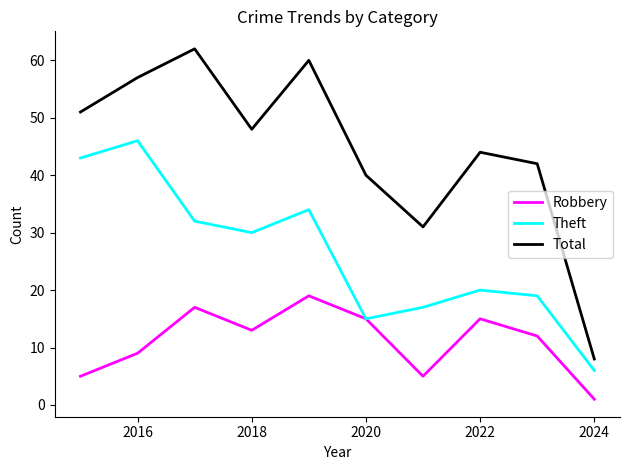

What is the lowest value of the Theft series?

6